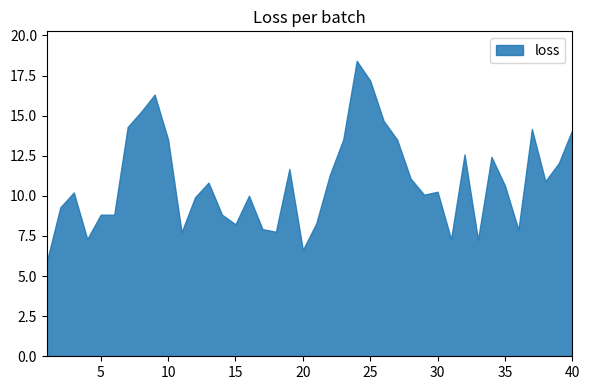

What is the difference between the maximum and minimum values?

12.5